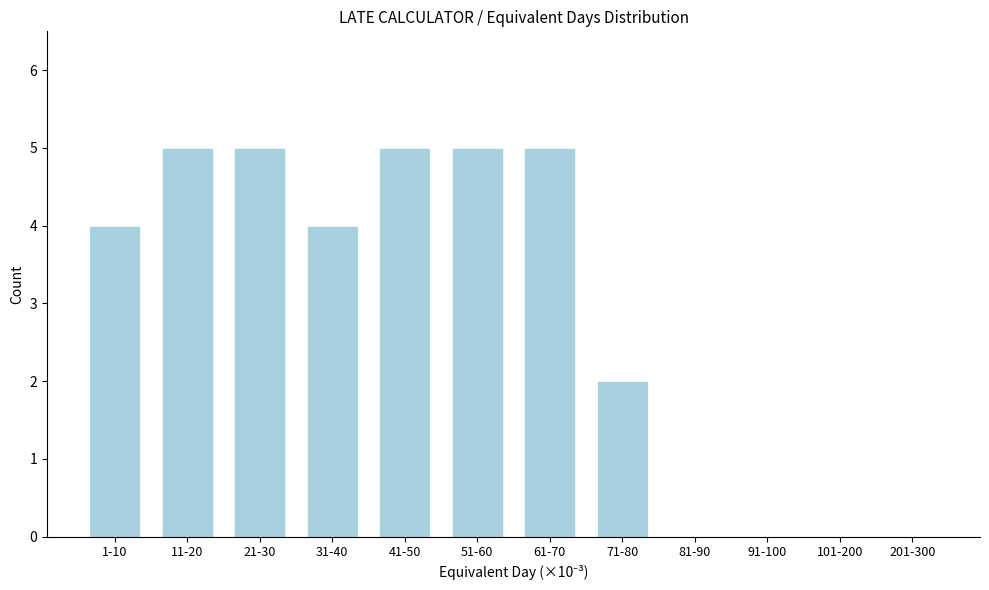

Reading left to right, transcribe all the data shown in this chart.

1-10=4	11-20=5	21-30=5	31-40=4	41-50=5	51-60=5	61-70=5	71-80=2	81-90=0	91-100=0	101-200=0	201-300=0